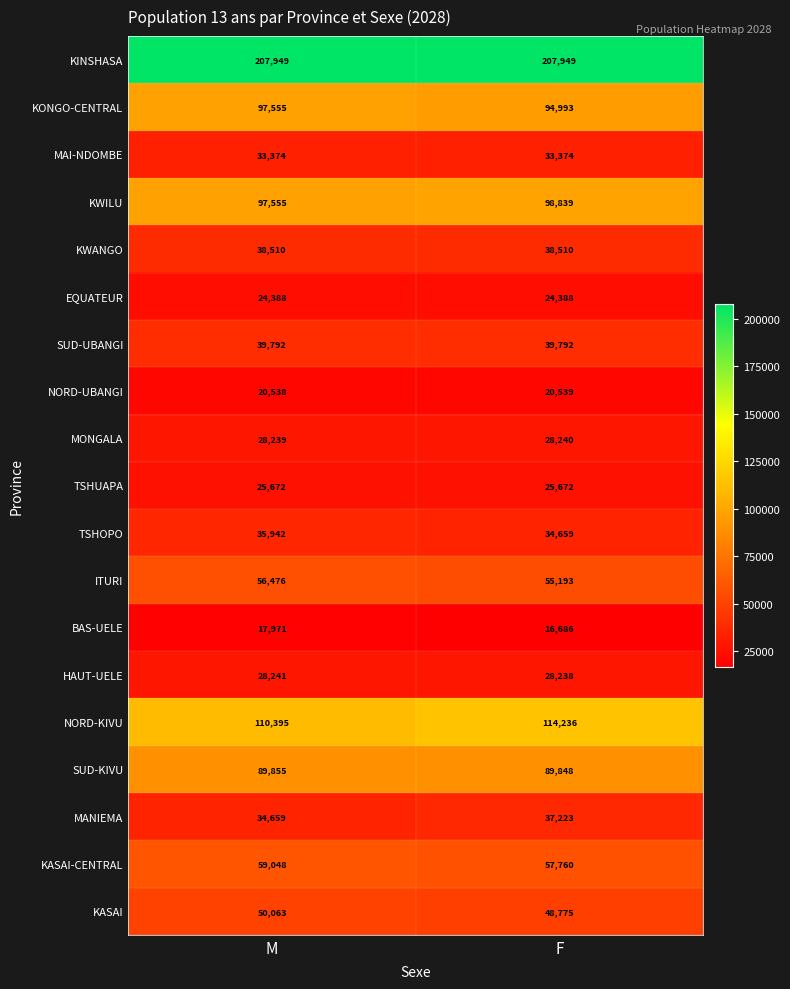

What is the total value across all series at M?

1096222